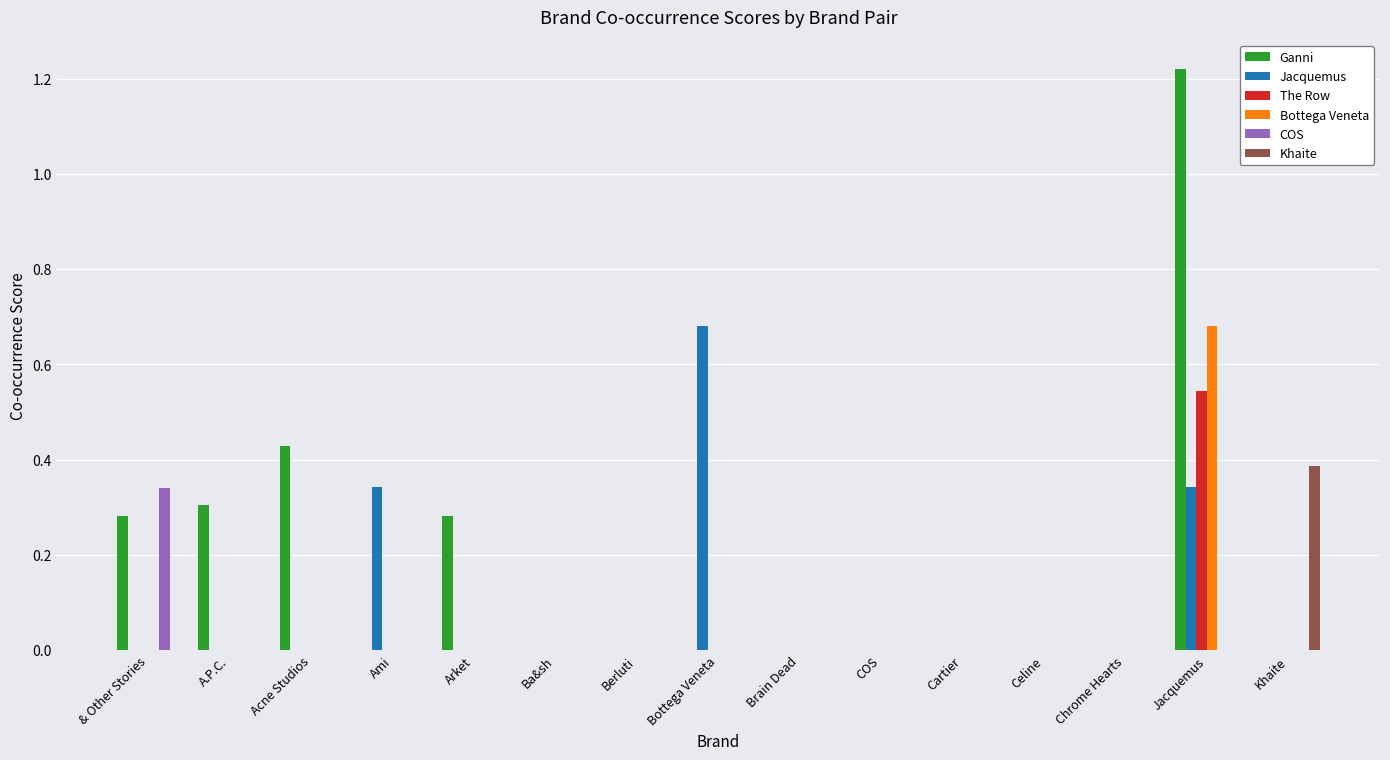

Which series changed the most between Acne Studios and Arket?

Ganni